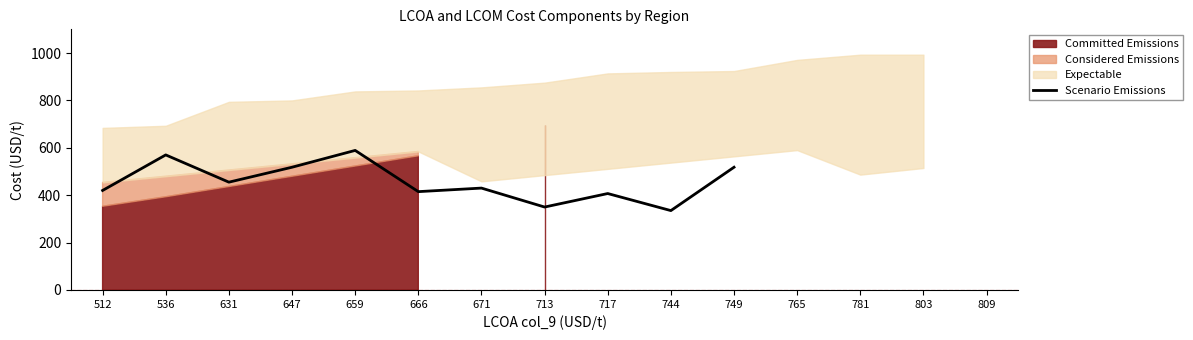

The value at 765 is nan. True or false?

False